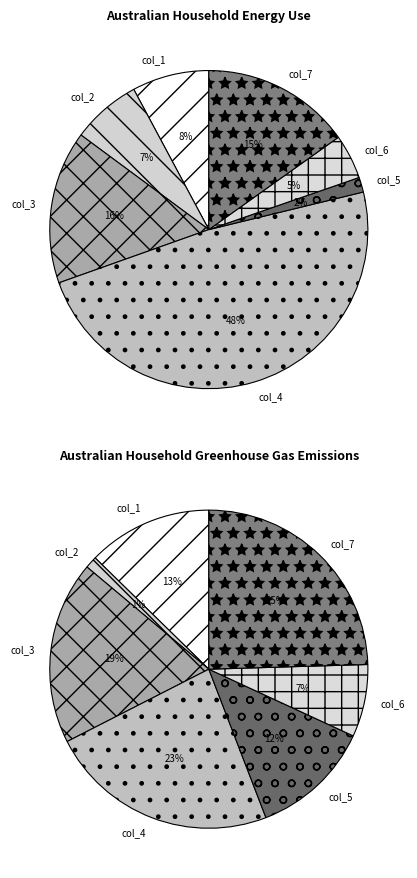

Do col_7 and col_2 together represent more than half of the pie?

No